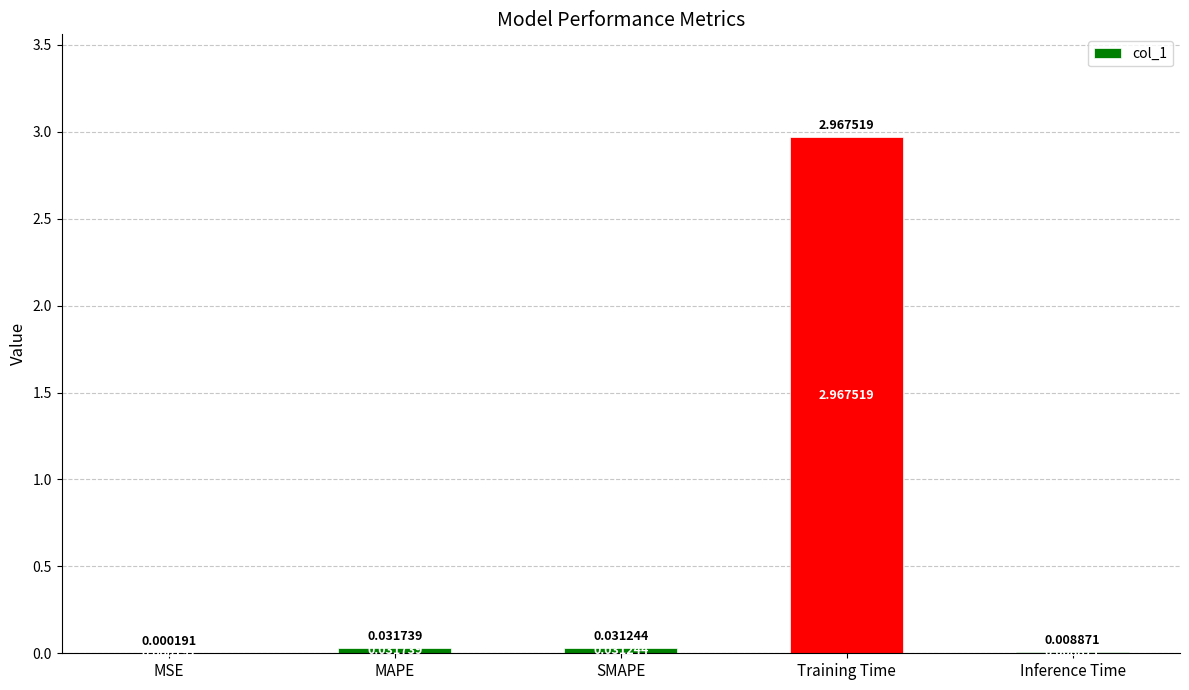

Are the bars horizontal?

No